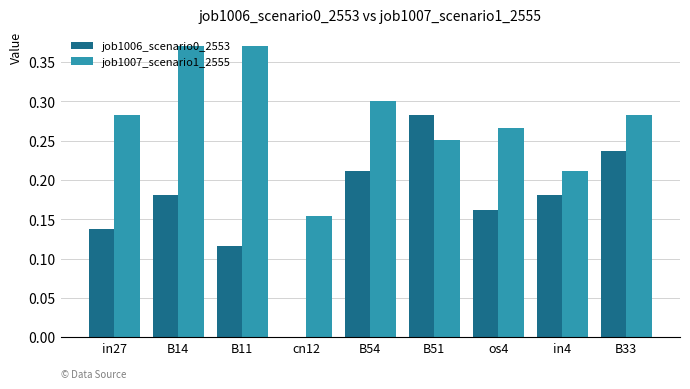

What is the sum of all job1007_scenario1_2555 values?

2.5